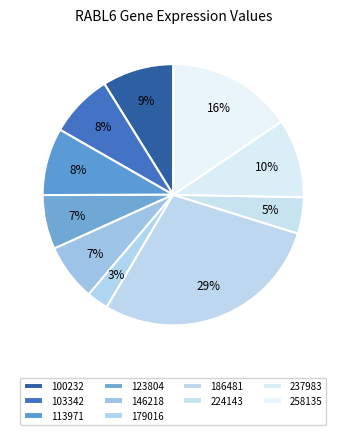

How many slices are in this pie chart?

10